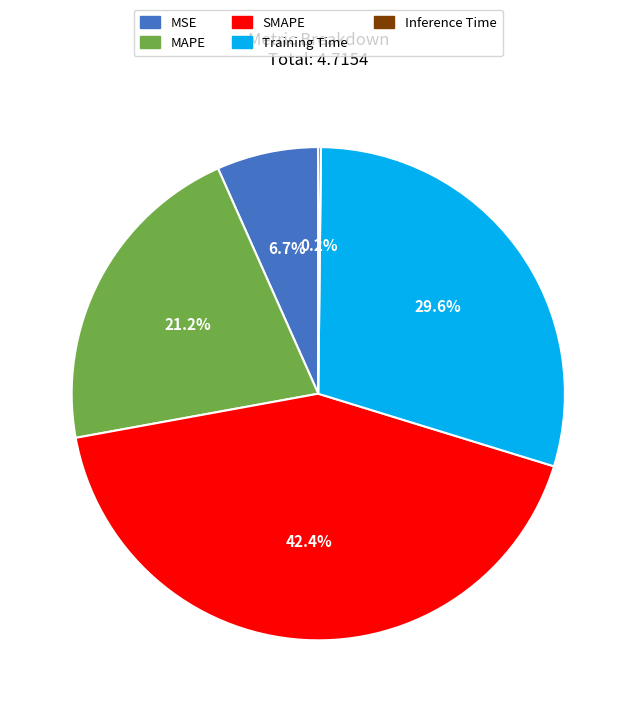

What is the largest slice in the pie chart?

SMAPE